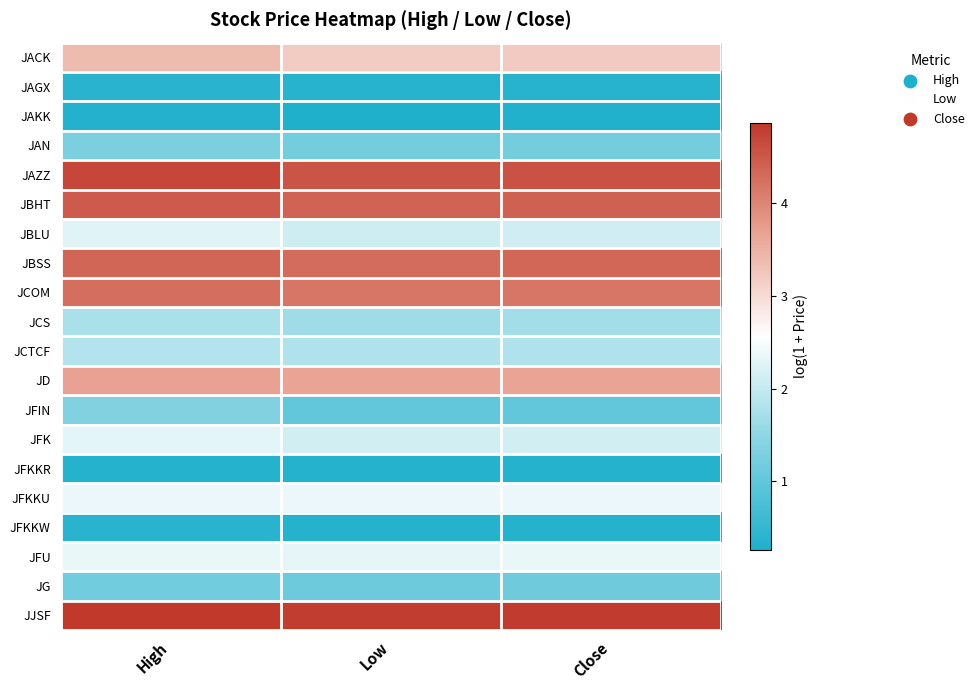

At High, list the series in order from smallest to largest.

JAKK, JFKKR, JAGX, JFKKW, JG, JAN, JFIN, JCS, JCTCF, JBLU, JFK, JFU, JFKKU, JACK, JD, JCOM, JBSS, JBHT, JAZZ, JJSF